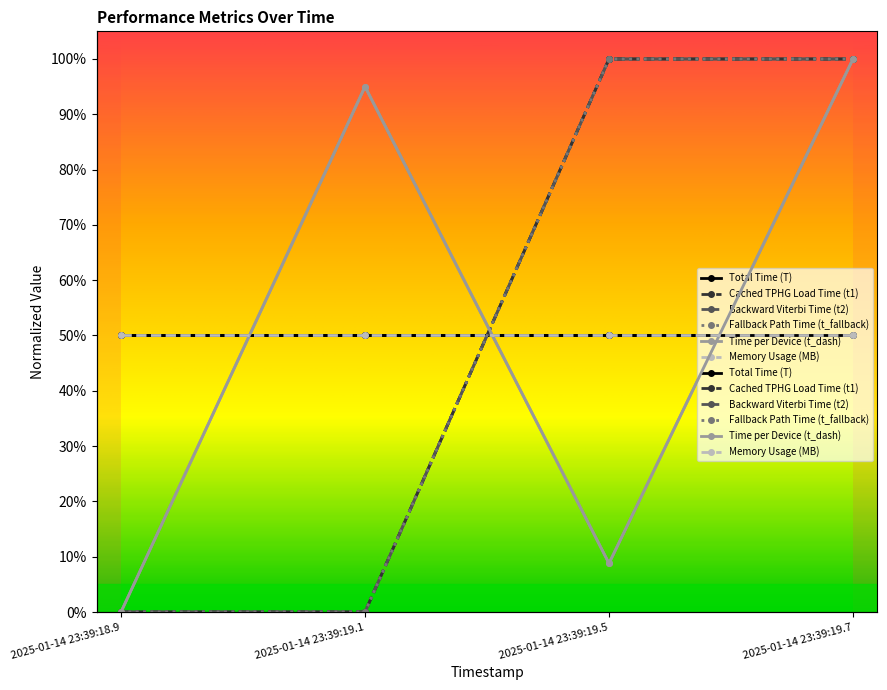

What is the average value of the Fallback Path Time (t_fallback) series?

0.5